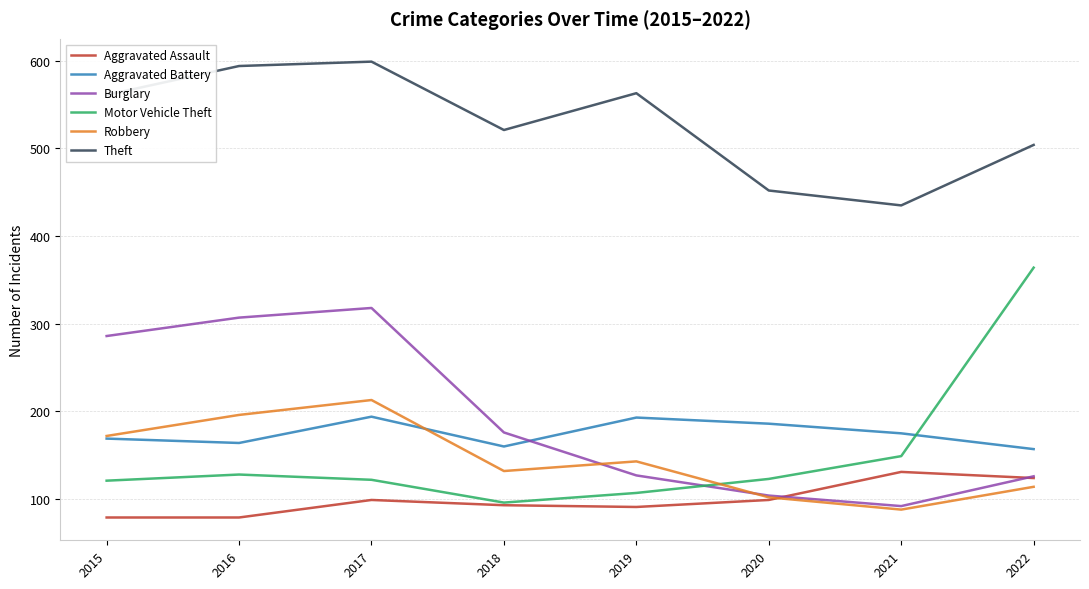

What is the difference between the highest and lowest values at 2018?

428